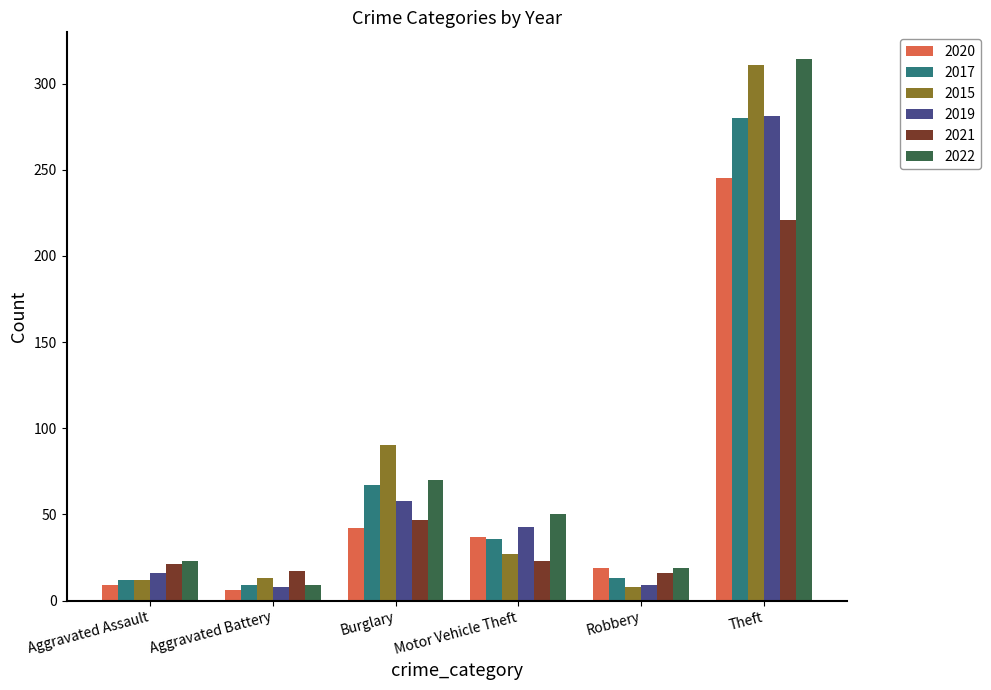

What position from the right is Theft?

1